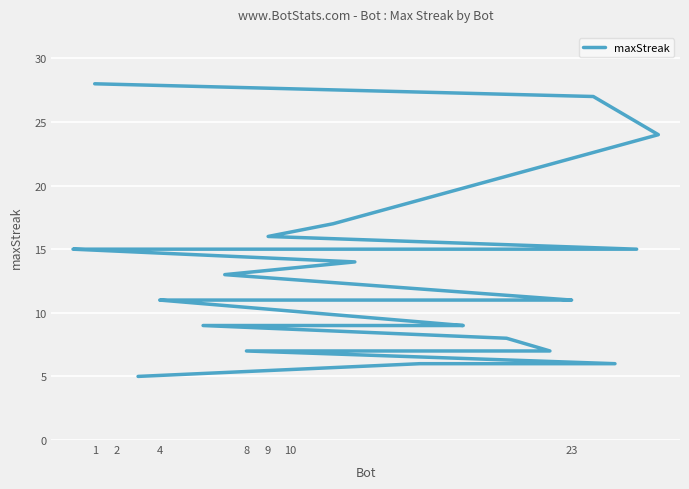

How many lines are shown in the chart?

1